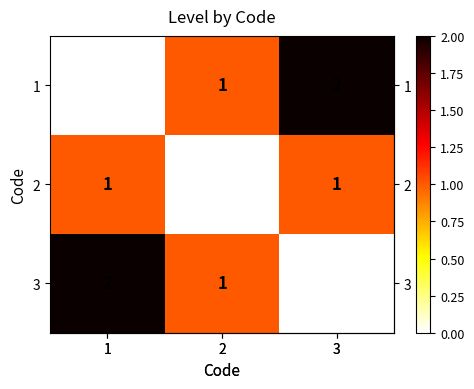

Count the 3 values in the range 0 to 2.

3